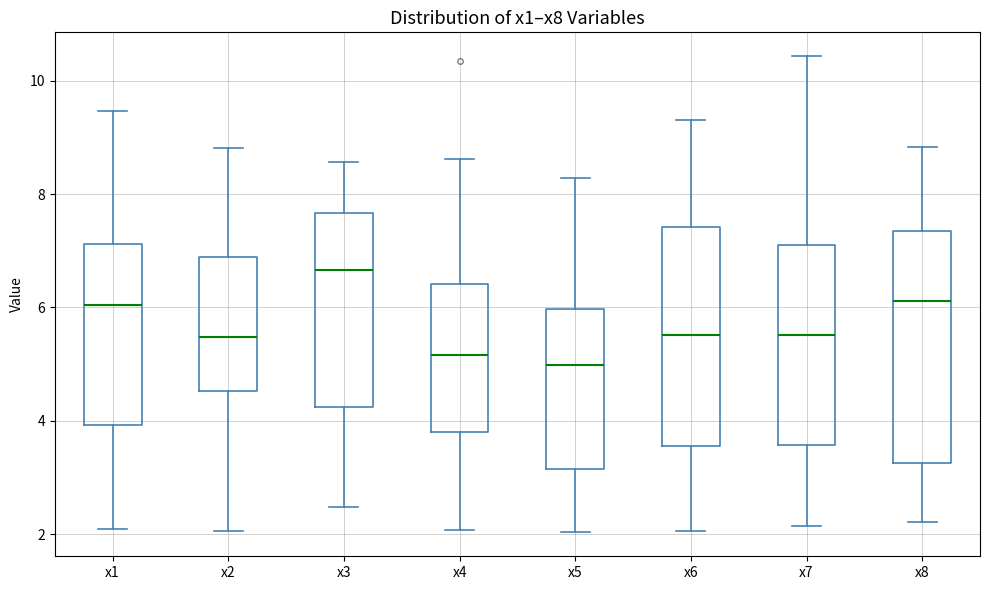

Reading left to right, read every box against the y-axis: the position of its median line, the range the box covers, and the ends of its whiskers. The values are not printed on the chart, so give them approximately, as read against the axis.

x1: median 6.0, box 4.0 to 7.2, whiskers 2.0 to 9.4
x2: median 5.4, box 4.6 to 6.8, whiskers 2.0 to 8.8
x3: median 6.6, box 4.2 to 7.6, whiskers 2.4 to 8.6
x4: median 5.2, box 3.8 to 6.4, whiskers 2.0 to 8.6
x5: median 5.0, box 3.2 to 6.0, whiskers 2.0 to 8.2
x6: median 5.6, box 3.6 to 7.4, whiskers 2.0 to 9.4
x7: median 5.6, box 3.6 to 7.2, whiskers 2.2 to 10.4
x8: median 6.2, box 3.2 to 7.4, whiskers 2.2 to 8.8